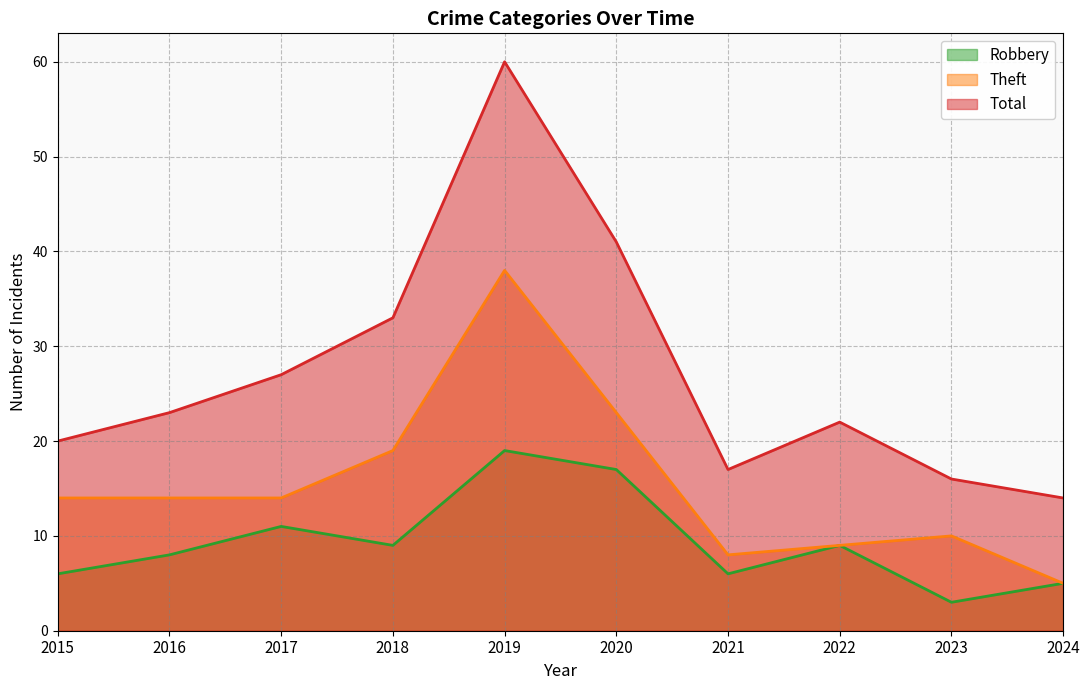

What is the difference between the second highest and second lowest values in the Total series?

25